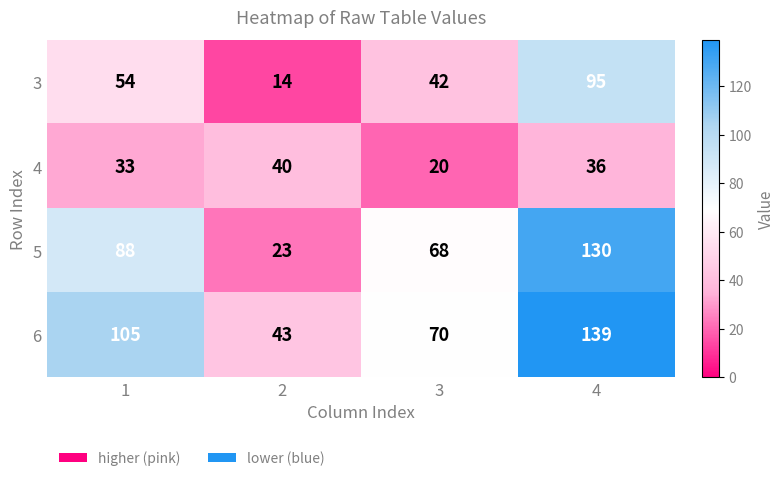

Rank the series at 3 from lowest to highest value.

4, 3, 5, 6